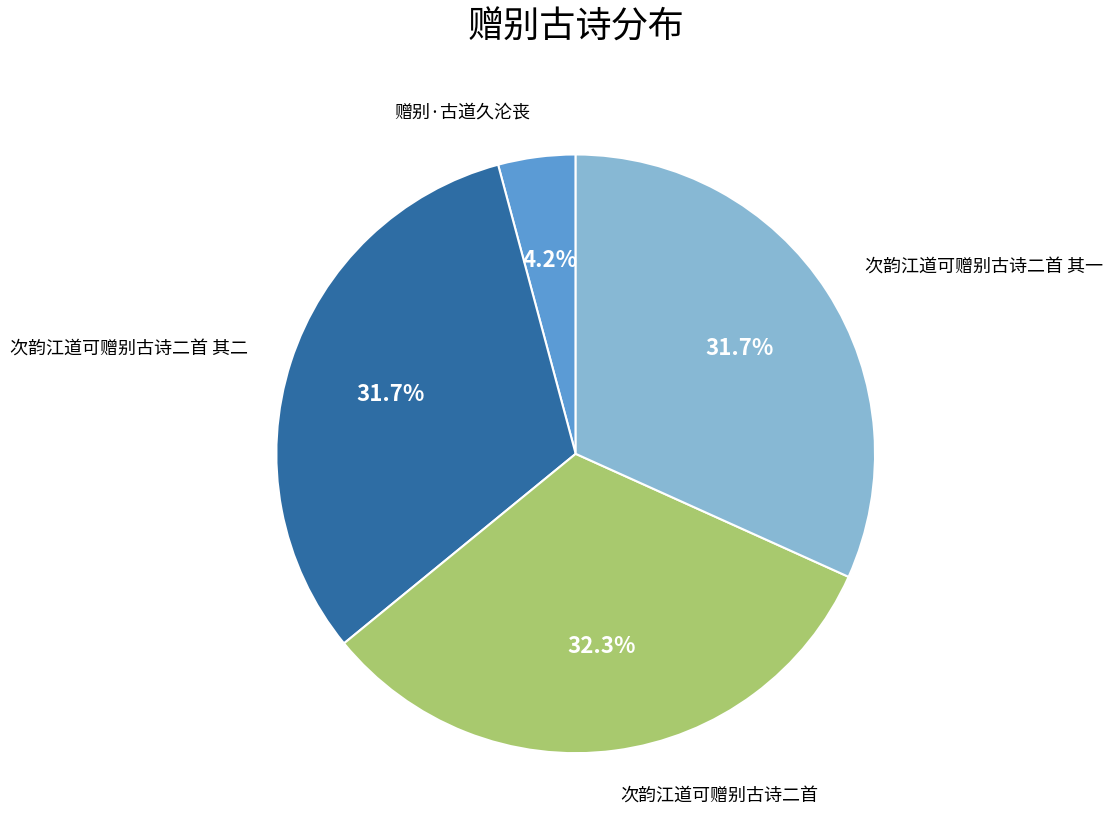

Does any single category account for the majority?

No